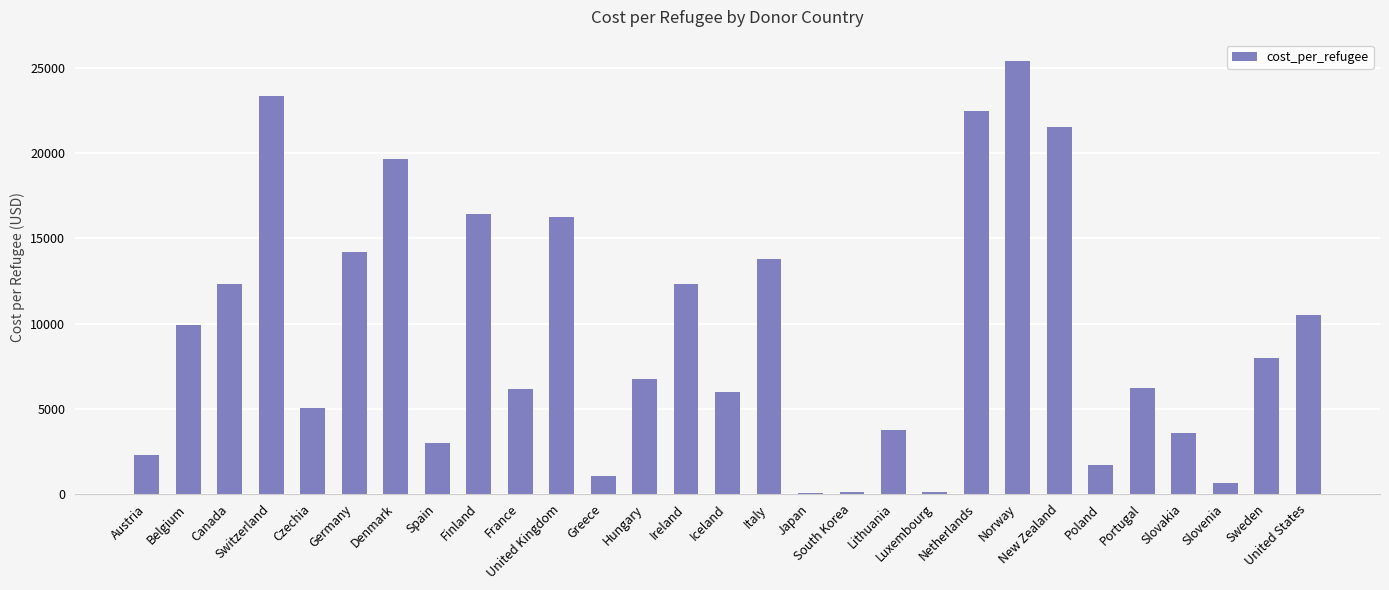

What is the approximate value at Lithuania?

3763.5